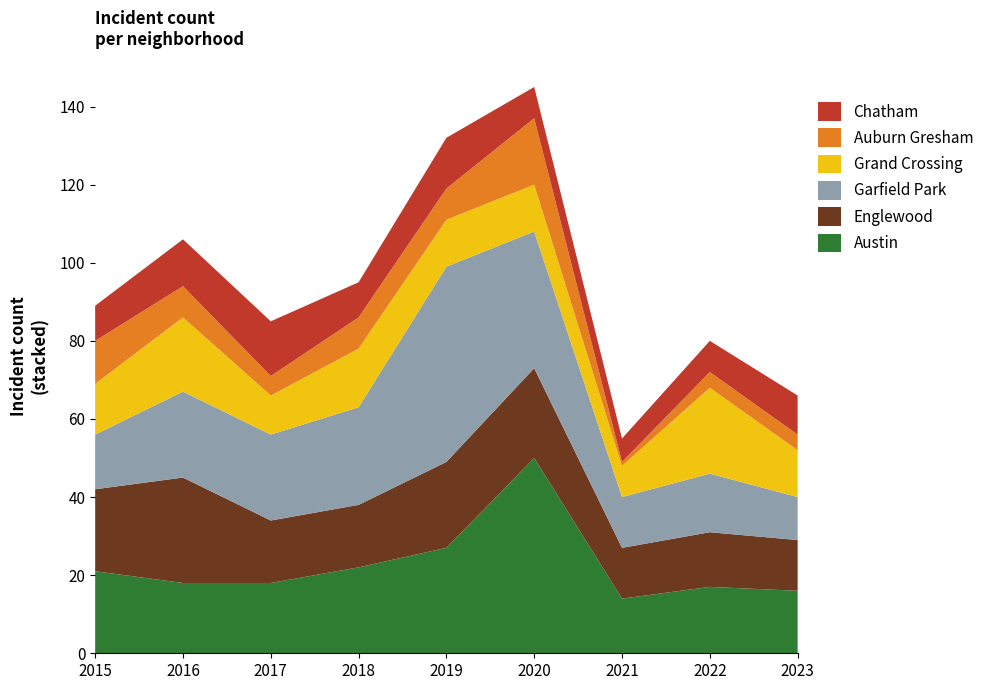

Reading left to right, what are all the values shown in this chart?

Austin: 2015=21	2016=18	2017=18	2018=22	2019=27	2020=50	2021=14	2022=17	2023=16
Englewood: 2015=21	2016=27	2017=16	2018=16	2019=22	2020=23	2021=13	2022=14	2023=13
Garfield Park: 2015=14	2016=22	2017=22	2018=25	2019=50	2020=35	2021=13	2022=15	2023=11
Grand Crossing: 2015=13	2016=19	2017=10	2018=15	2019=12	2020=12	2021=8	2022=22	2023=12
Auburn Gresham: 2015=11	2016=8	2017=5	2018=8	2019=8	2020=17	2021=1	2022=4	2023=4
Chatham: 2015=9	2016=12	2017=14	2018=9	2019=13	2020=8	2021=6	2022=8	2023=10